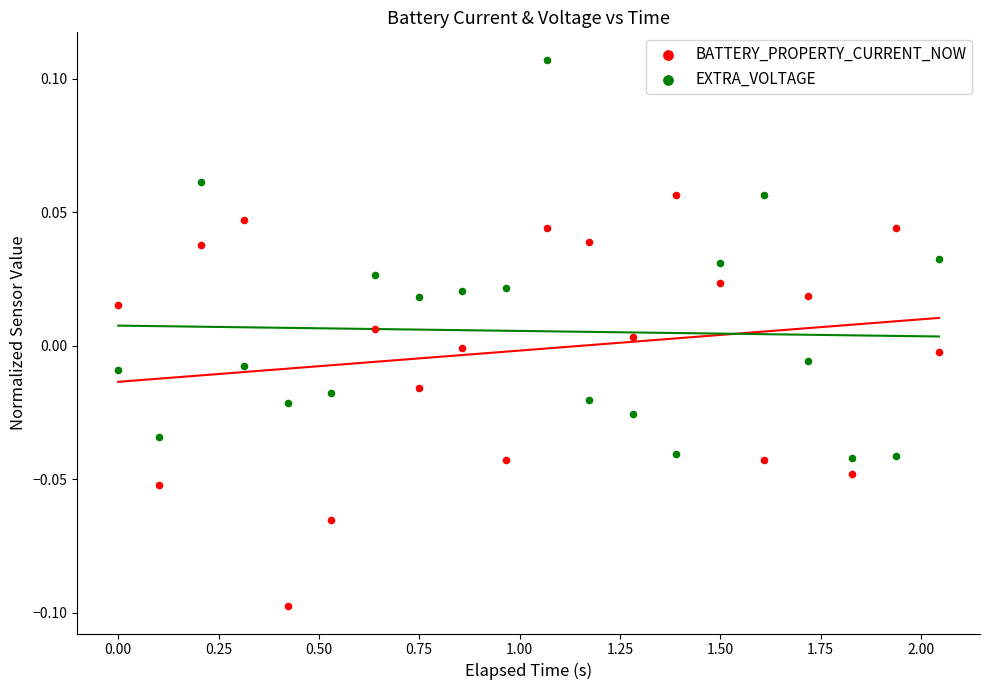

What is the X range (max minus min) for the scatter plot?

2.0